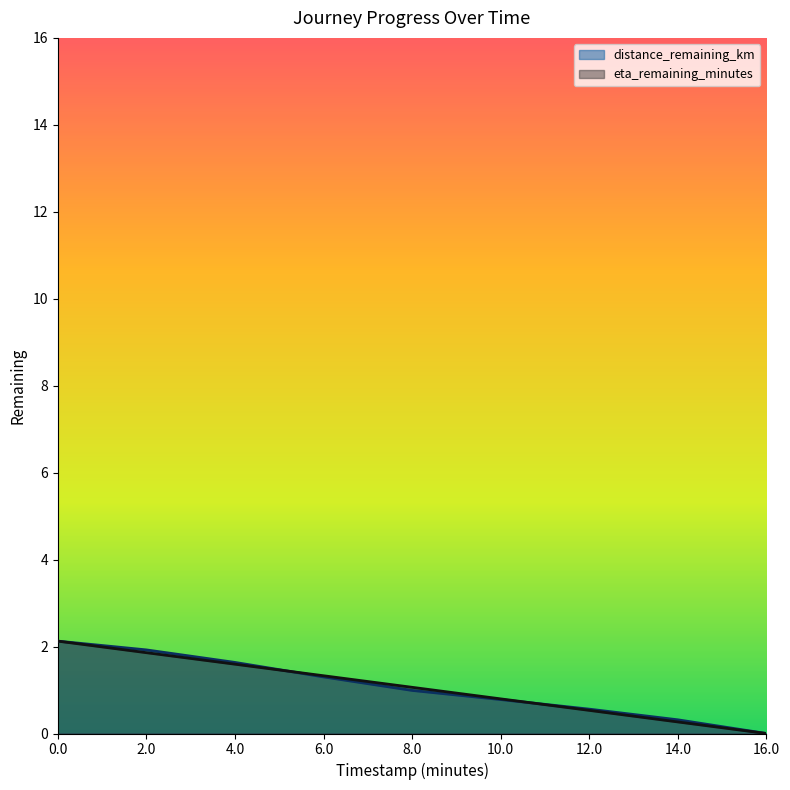

The distance_remaining_km series shows 0.5 at 4.0. True or false?

False